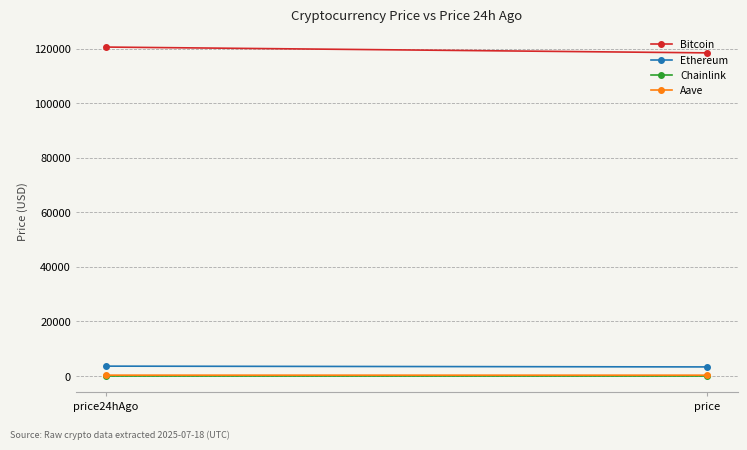

What is the difference between the highest and lowest values at price24hAgo?

120510.0